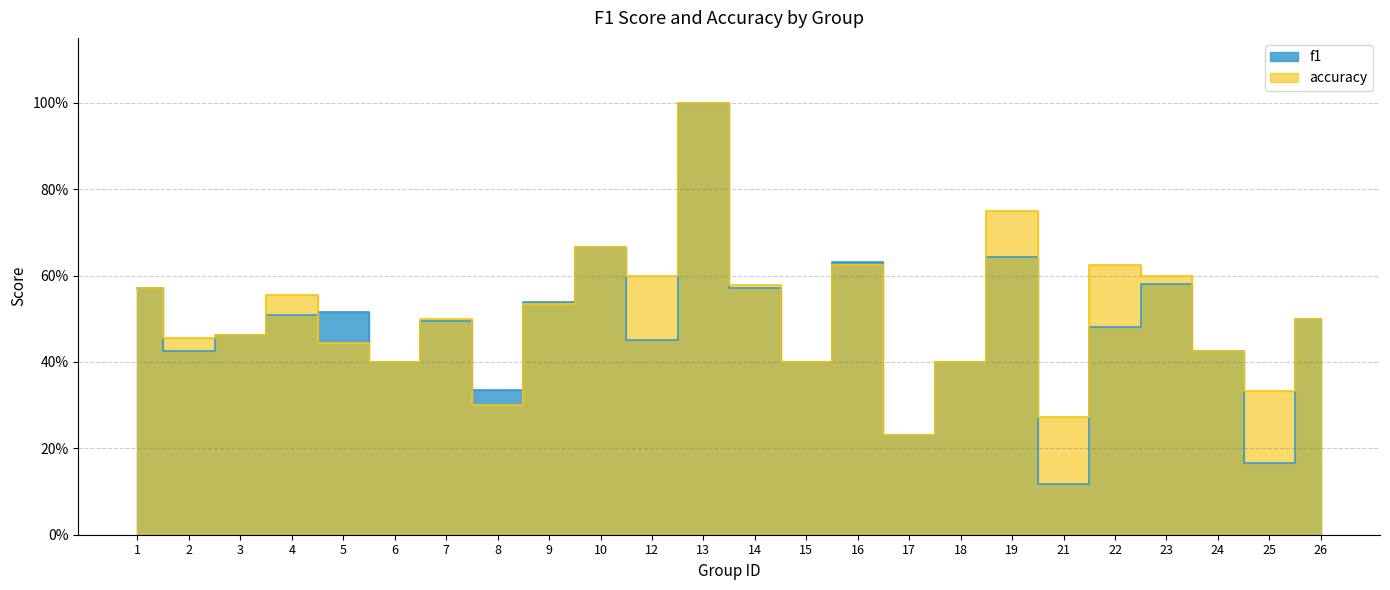

True or false: f1 and accuracy cross at least once.

True